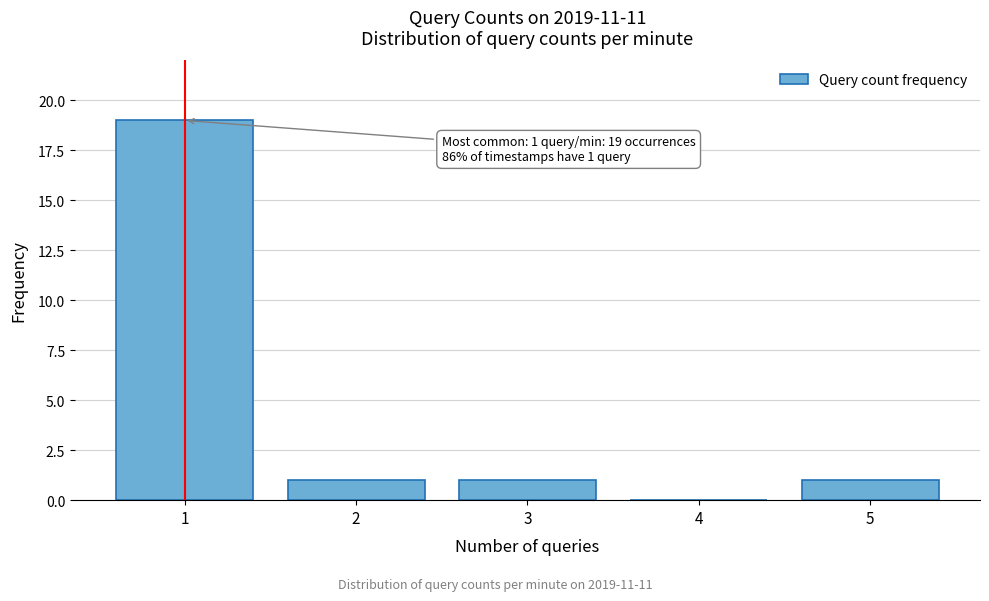

Reading left to right, what are all the values shown in this chart?

1=19	2=1	3=1	4=0	5=1